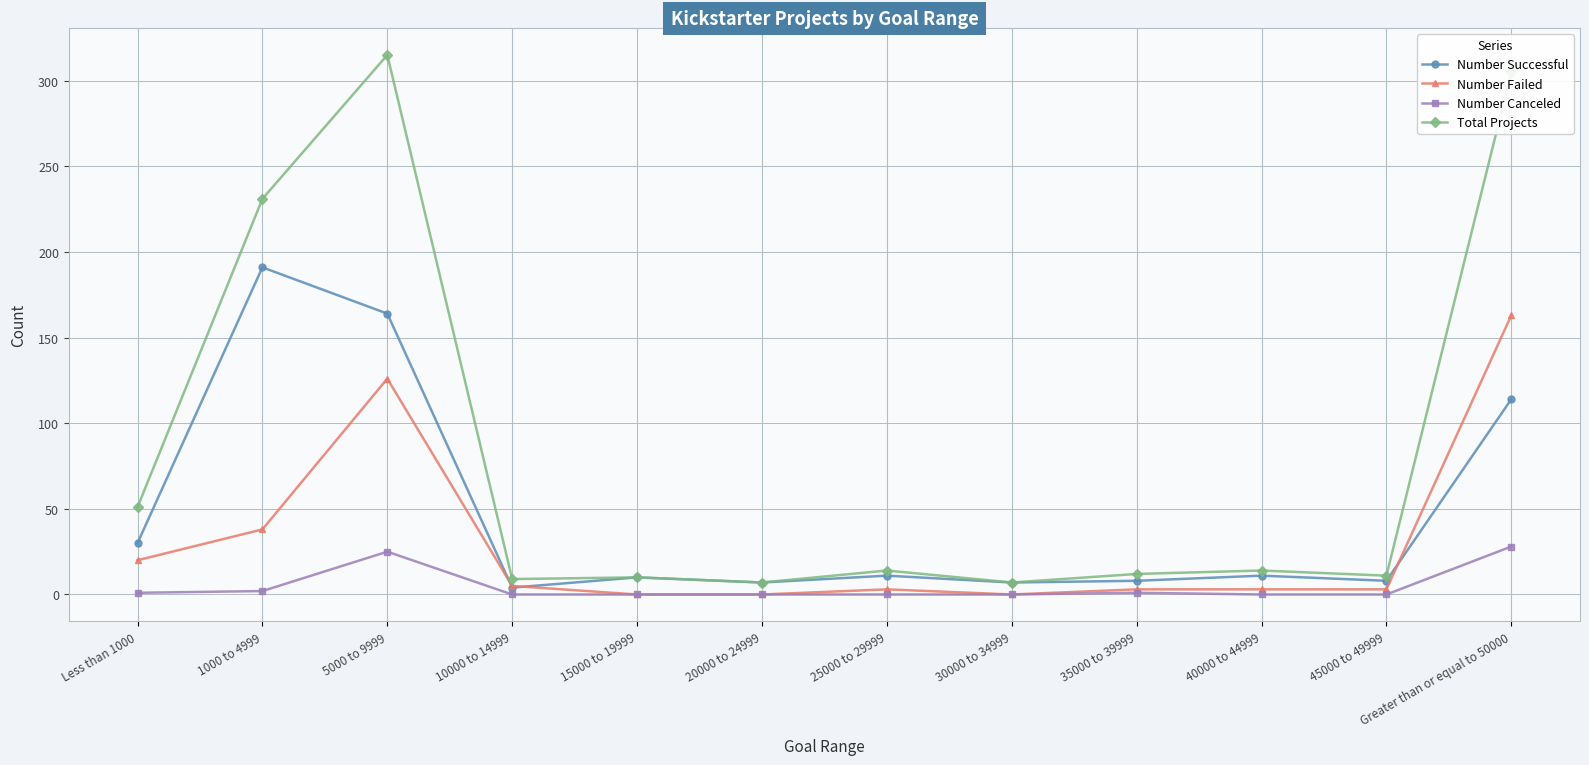

Which series changed the most between Less than 1000 and Greater than or equal to 50000?

Total Projects